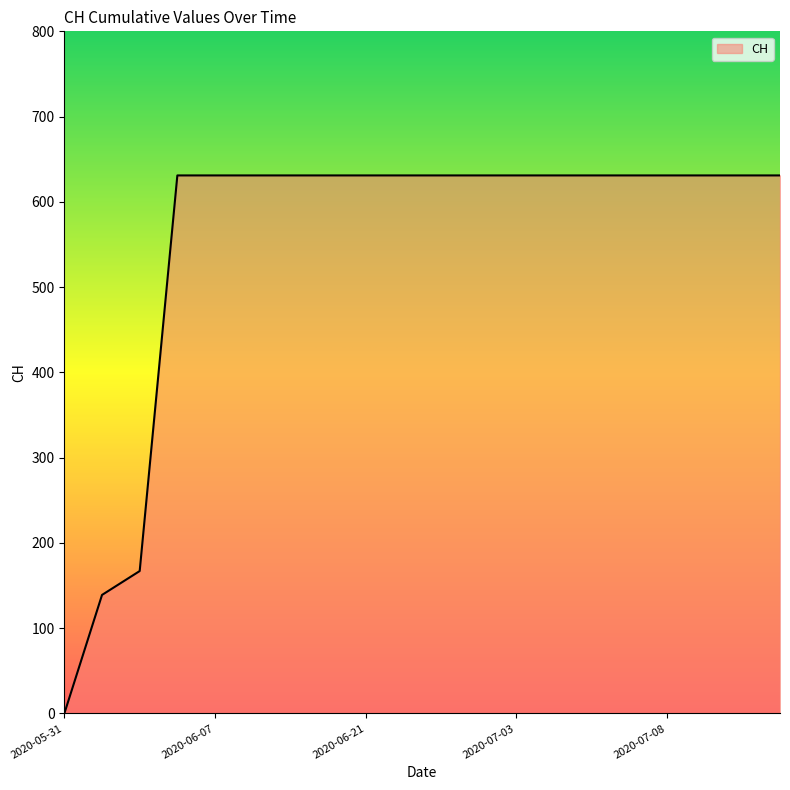

What is the maximum value shown in the chart?

631